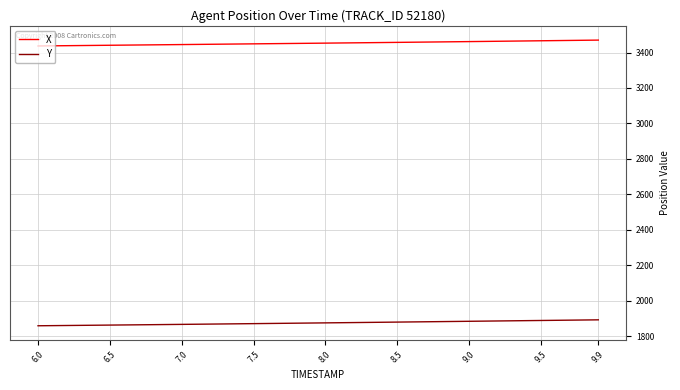

Which series has the widest spread of values?

Y